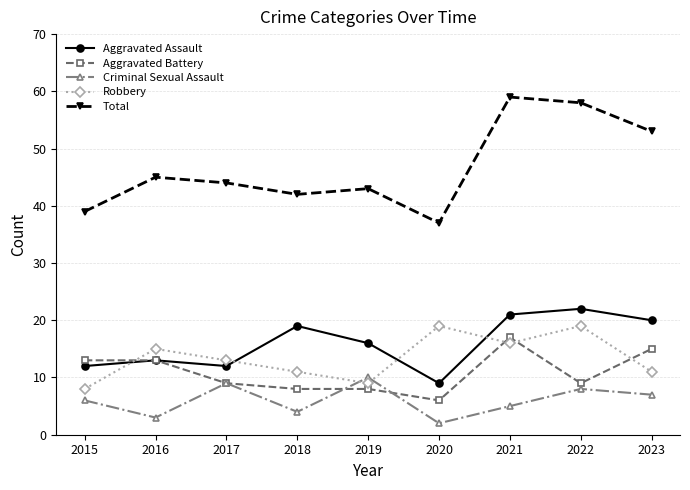

Reading left to right, transcribe all the data shown in this chart.

Aggravated Assault: 12	13	12	19	16	9	21	22	20
Aggravated Battery: 13	13	9	8	8	6	17	9	15
Criminal Sexual Assault: 6	3	9	4	10	2	5	8	7
Robbery: 8	15	13	11	9	19	16	19	11
Total: 39	45	44	42	43	37	59	58	53